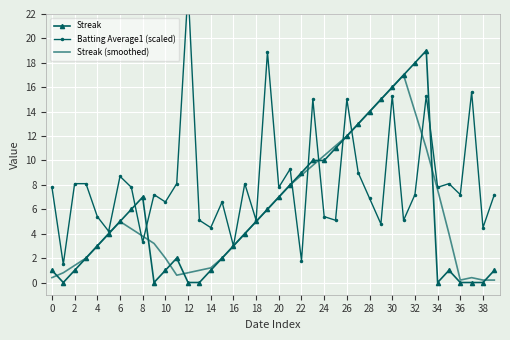

What is the highest value of the Streak series?

19.0